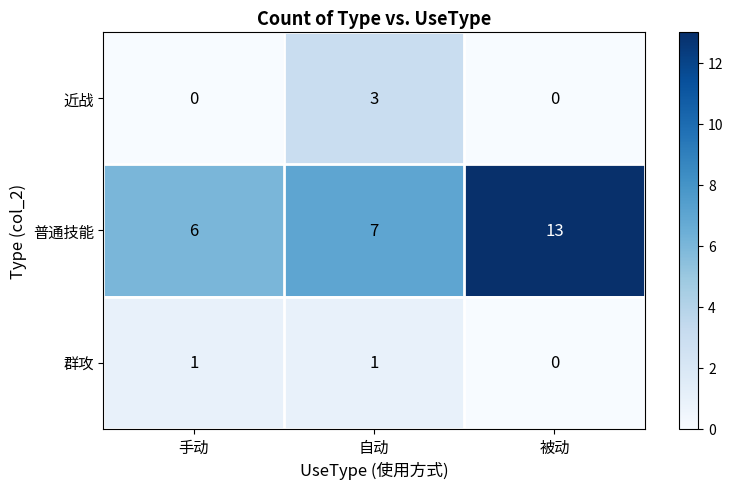

Reading left to right, list all the values displayed in this chart.

近战: 0	3	0
普通技能: 6	7	13
群攻: 1	1	0